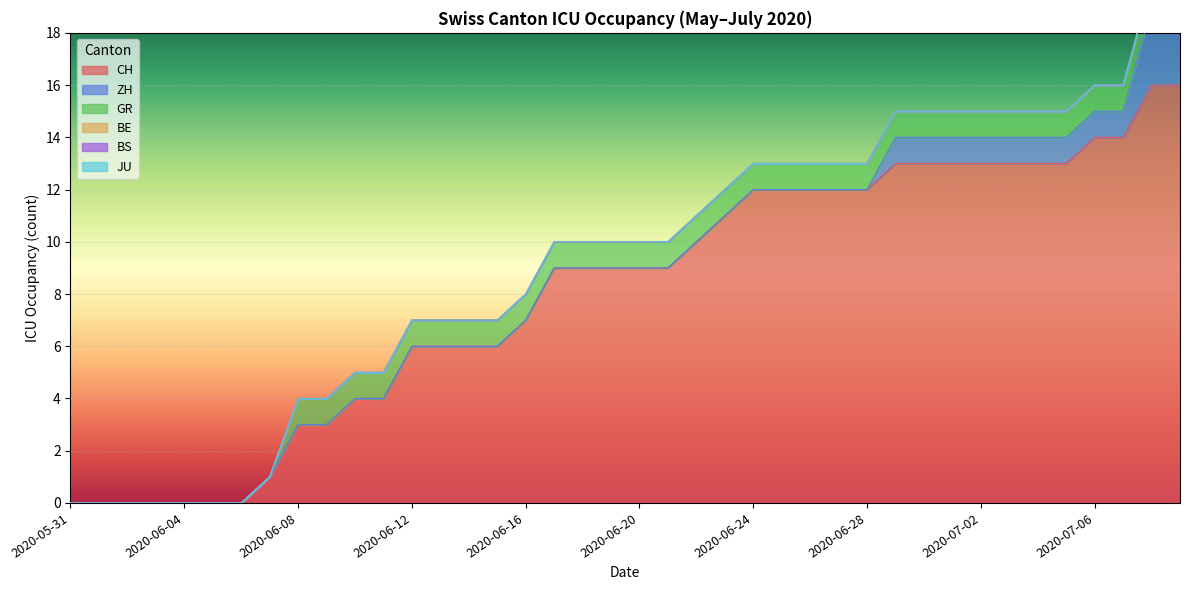

At how many categories does at least one series exceed 10?

17